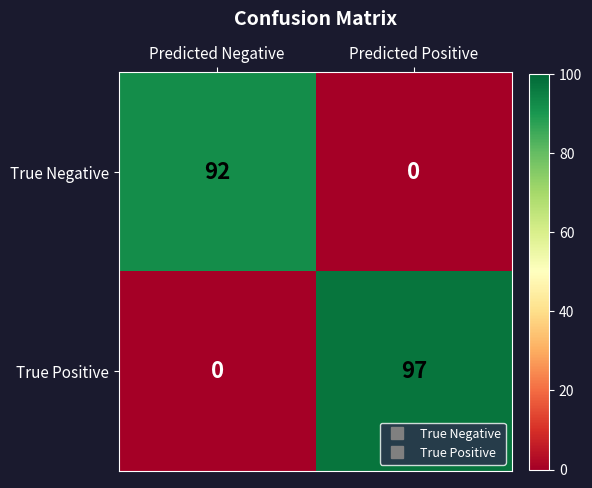

Reading left to right, list all the values displayed in this chart.

True Negative: Predicted Negative=92	Predicted Positive=0
True Positive: Predicted Negative=0	Predicted Positive=97